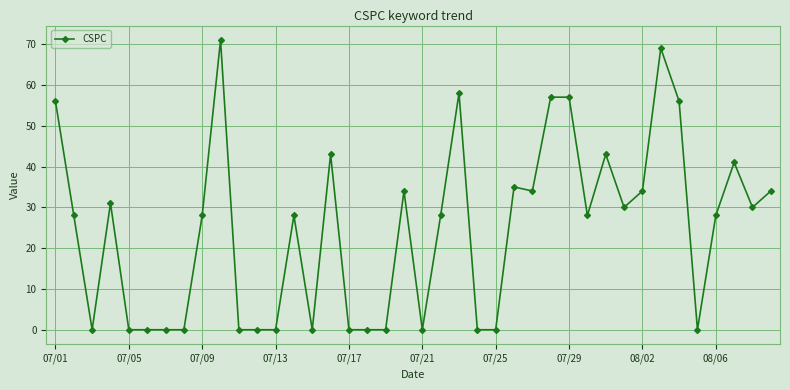

What is the maximum value shown in the chart?

71